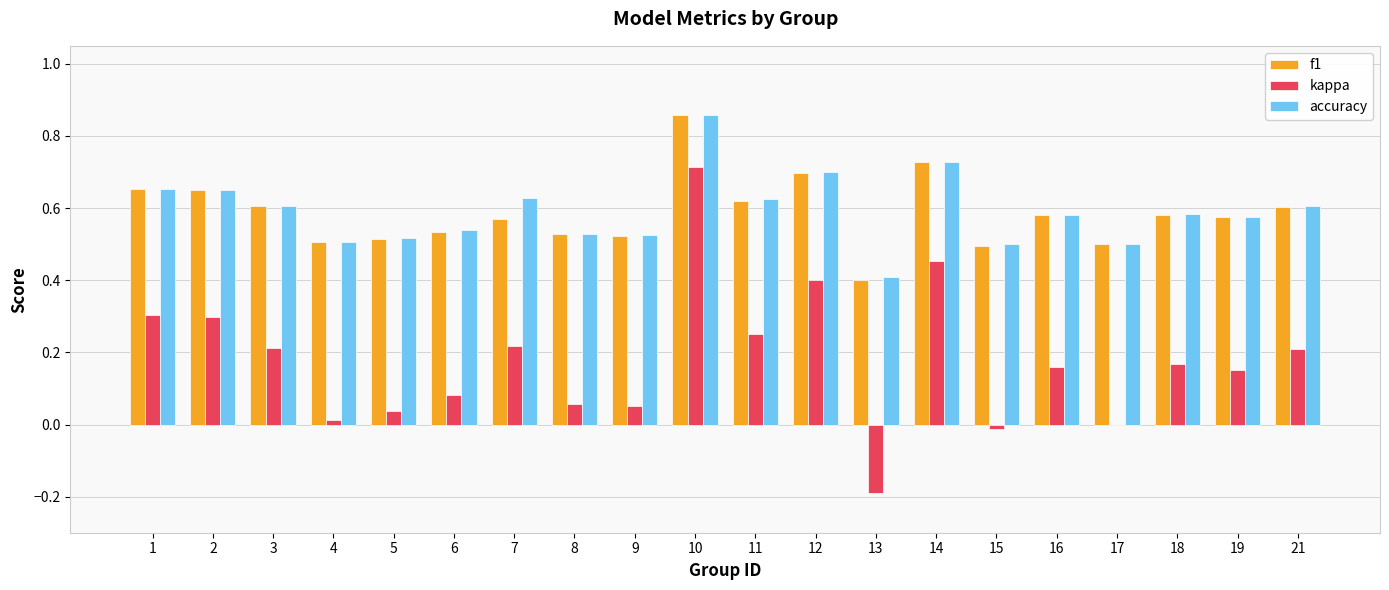

What is the sum of all accuracy values?

11.8